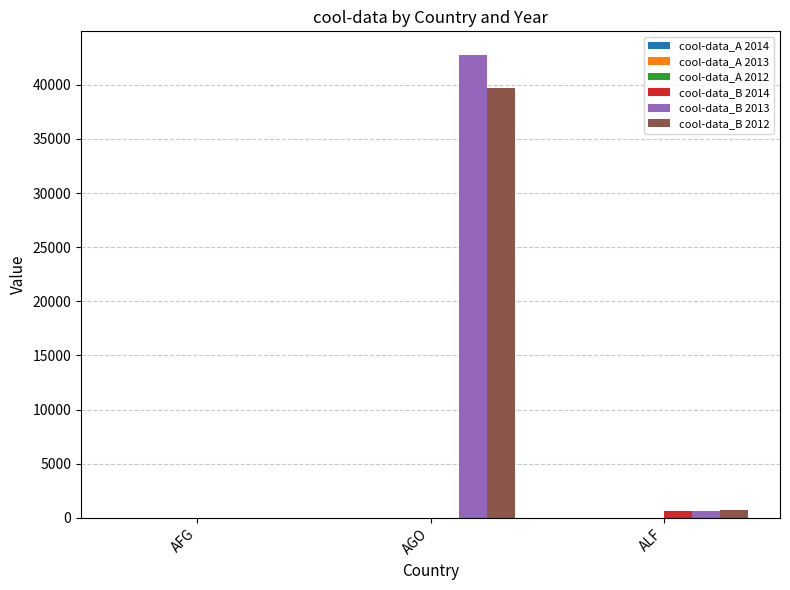

The value of cool-data_B 2013 at AFG is -23466.9. True or false?

False